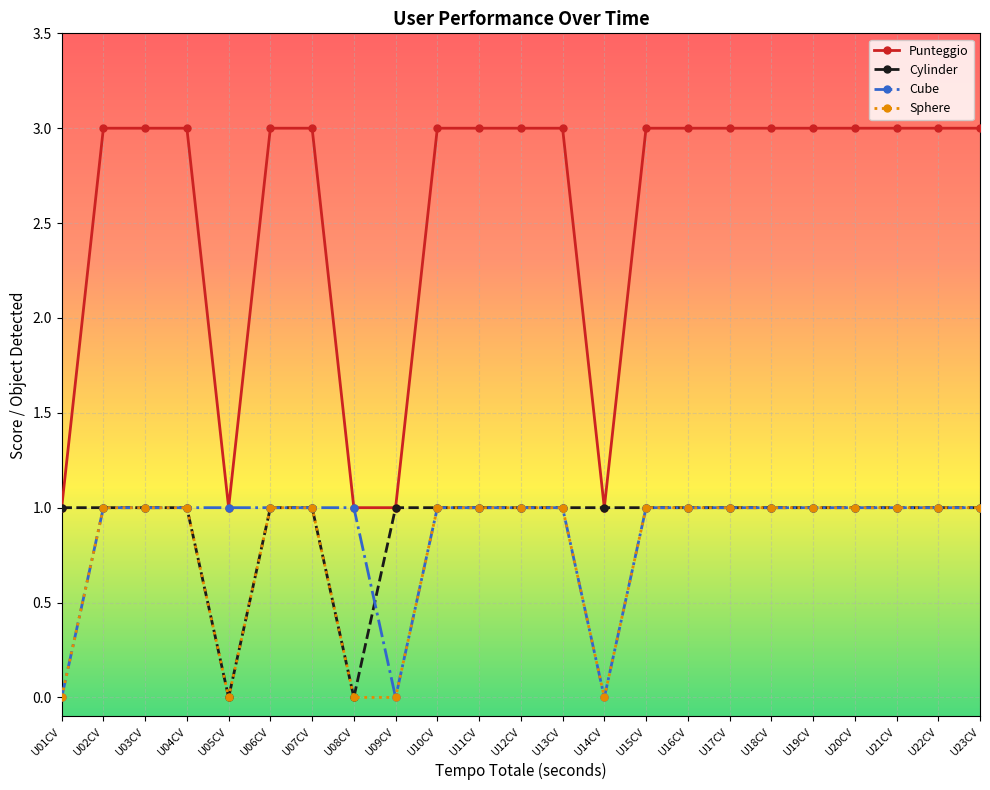

What is the value of the Cylinder point at the 17th from the left?

1